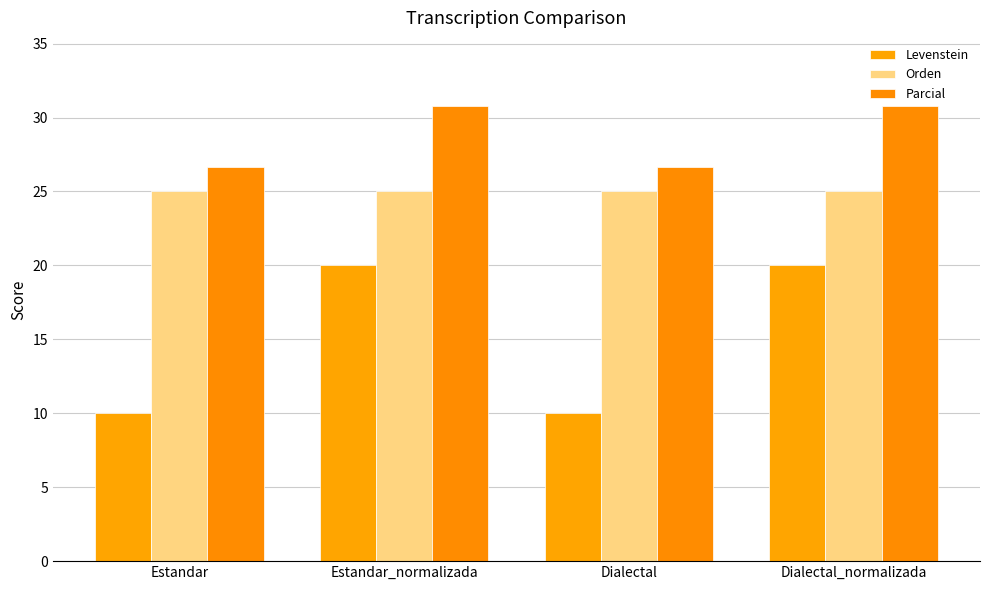

What is the label of the 4th bar from the left?

Dialectal_normalizada